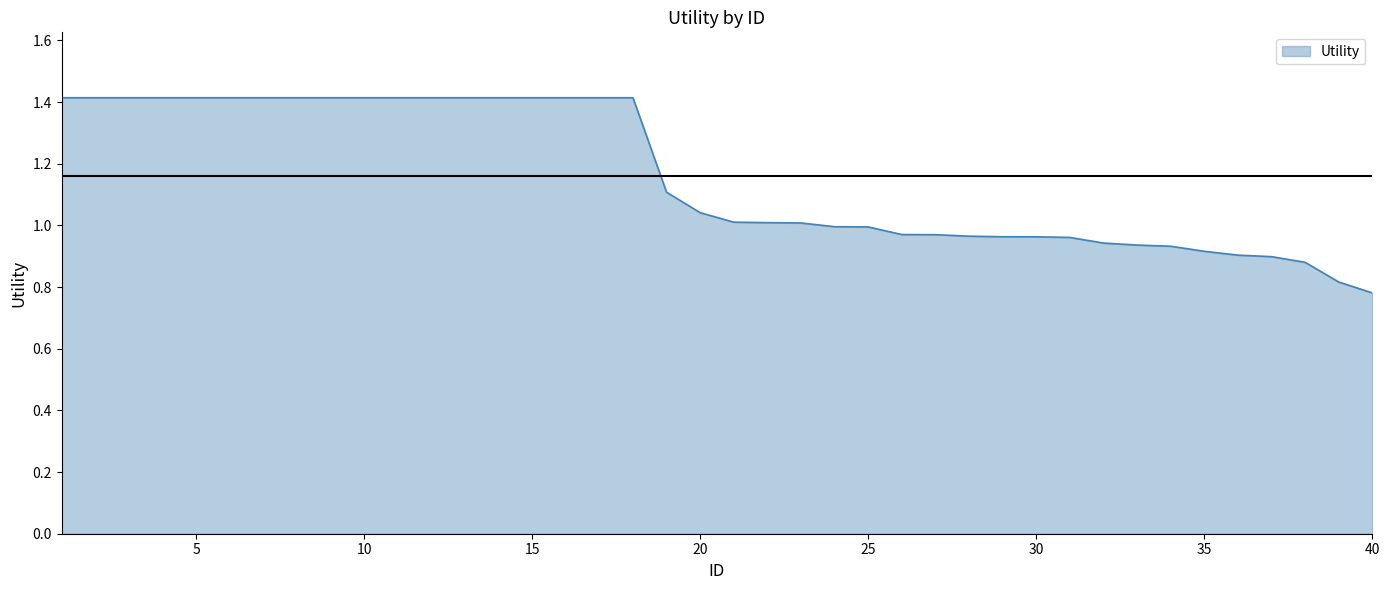

What is the difference between the maximum and minimum values?

0.6